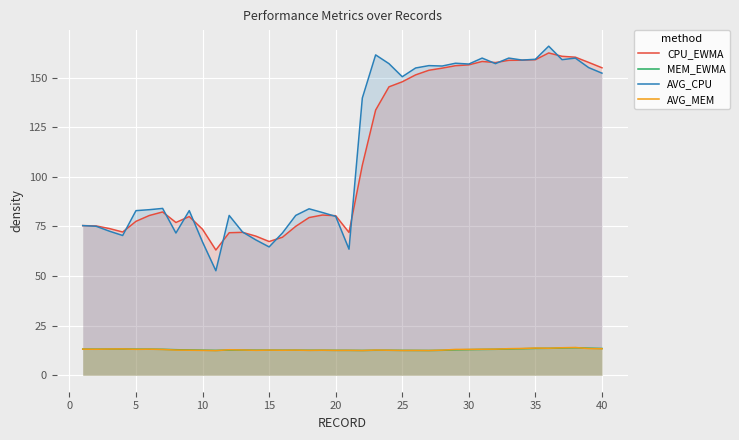

What is the maximum value for MEM_EWMA?

13.9